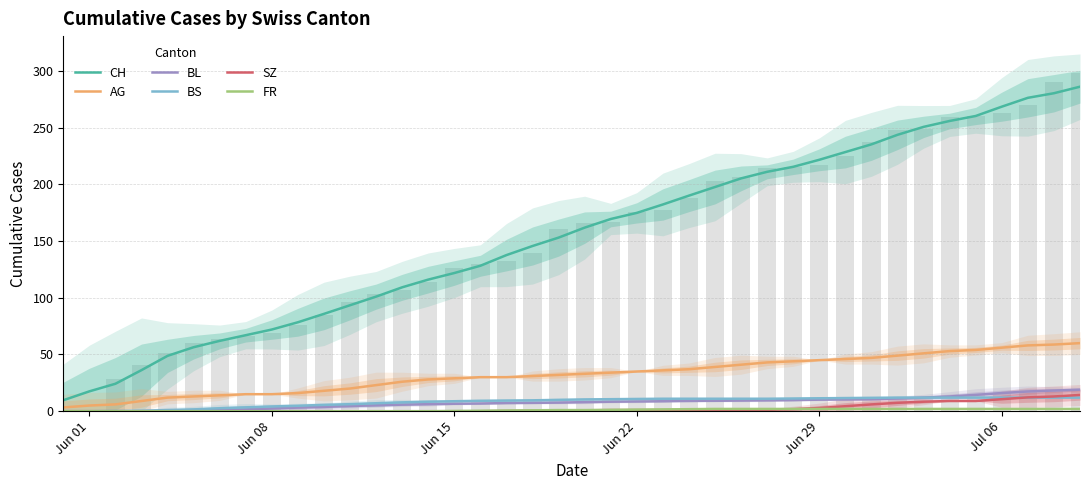

What is the difference between the maximum and minimum values in the BS series?

12.0